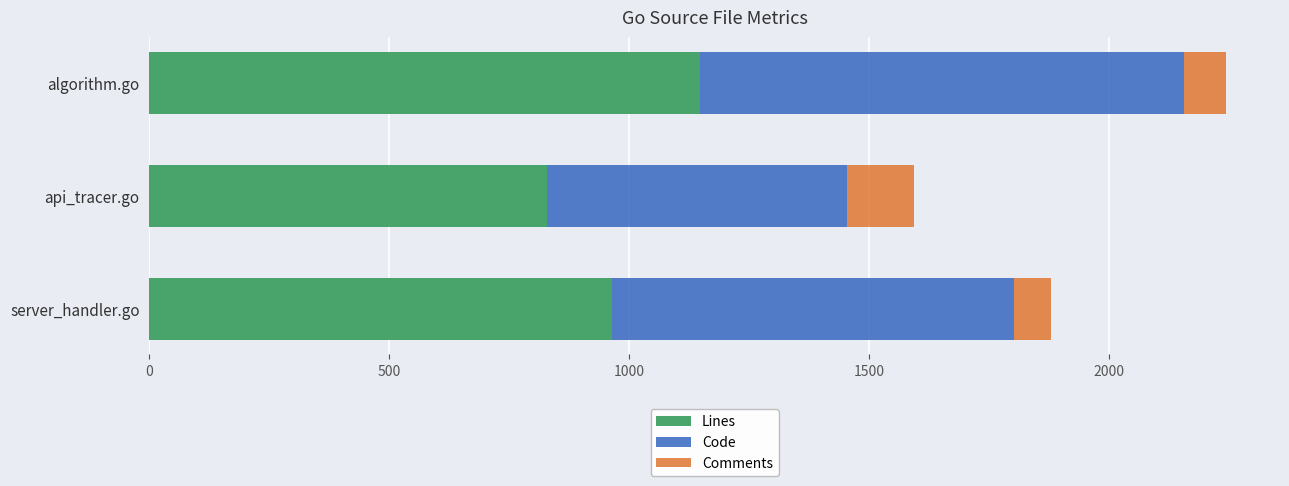

What is the total value across all series at server_handler.go?

1880